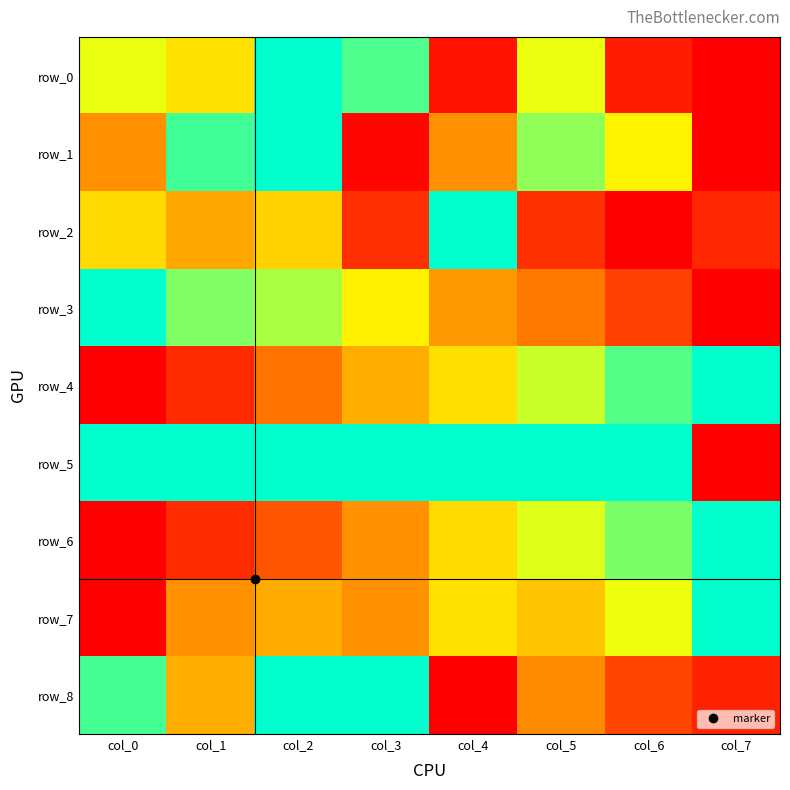

Rank the series by their maximum value, from highest to lowest.

row_0, row_1, row_2, row_3, row_4, row_5, row_6, row_7, row_8